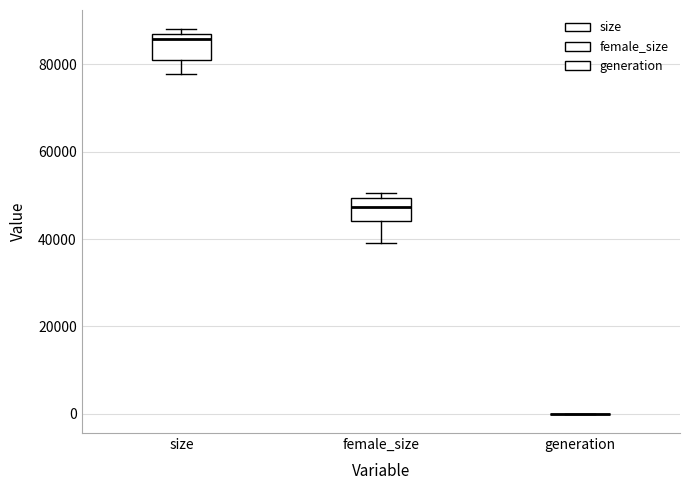

Reading left to right, transcribe this box plot: for each box, give where its median line is, the range the box spans, and where its two whiskers end, as read against the y-axis. The values are not printed on the chart, so give them approximately, as read against the axis.

size: median 86000, box 80000 to 88000, whiskers 78000 to 88000 (just above the box's upper edge)
female_size: median 48000, box 44000 to 50000, whiskers 40000 to 50000 (just above the box's upper edge)
generation: box collapsed to a line at 0, whiskers 0 to 0